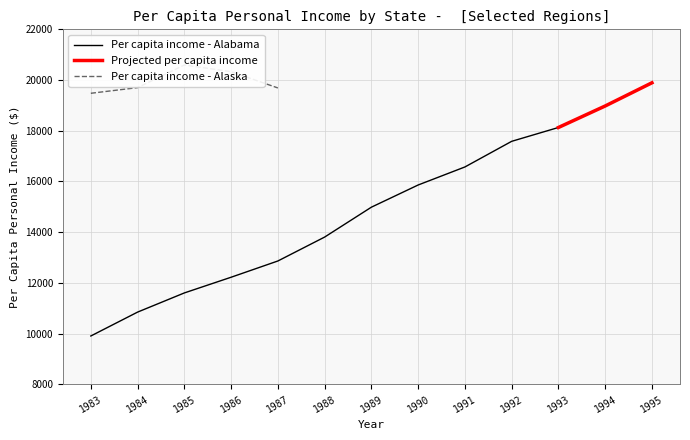

What is the lowest value of the Per capita income - Alabama series?

9906